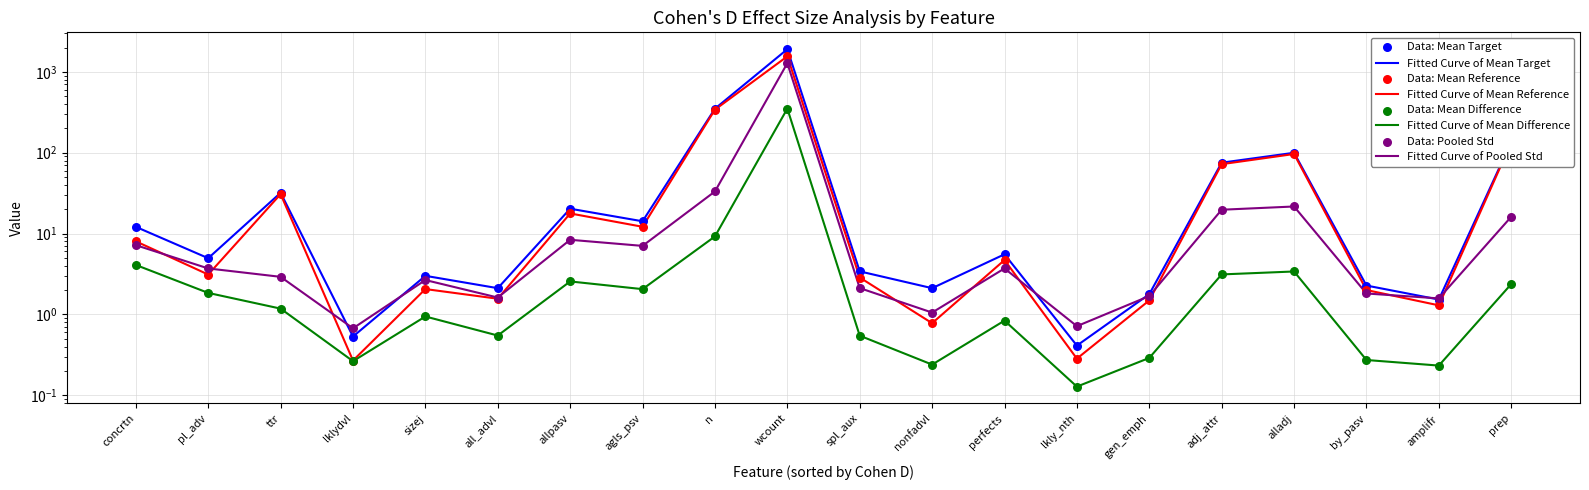

Which series has the largest total across all categories?

Mean_Target